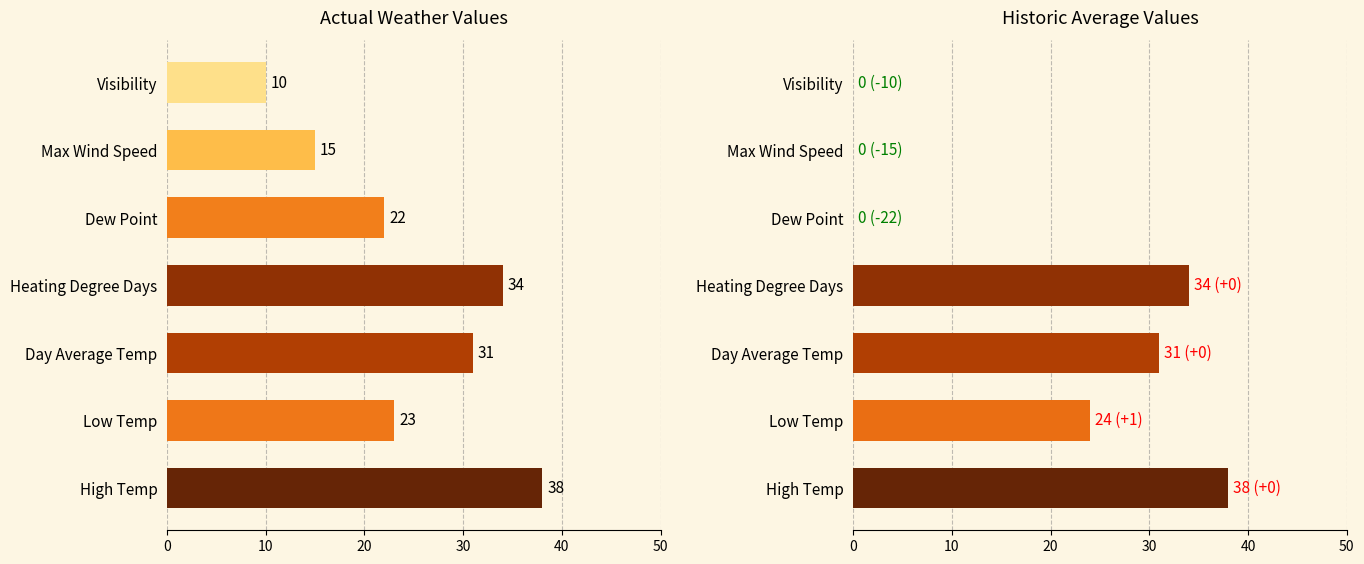

How many series are shown in this chart?

2